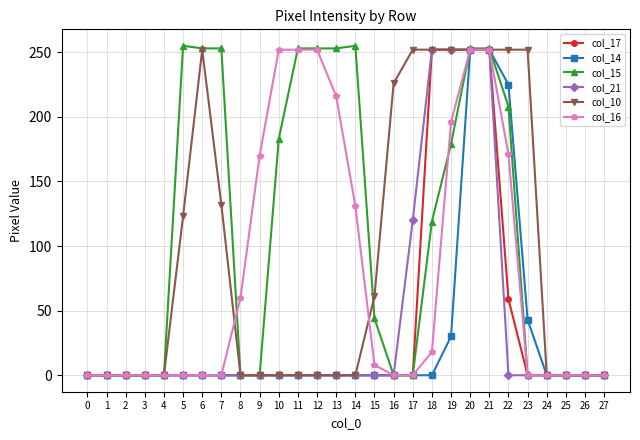

The col_14 series shows 0 at 7. True or false?

True